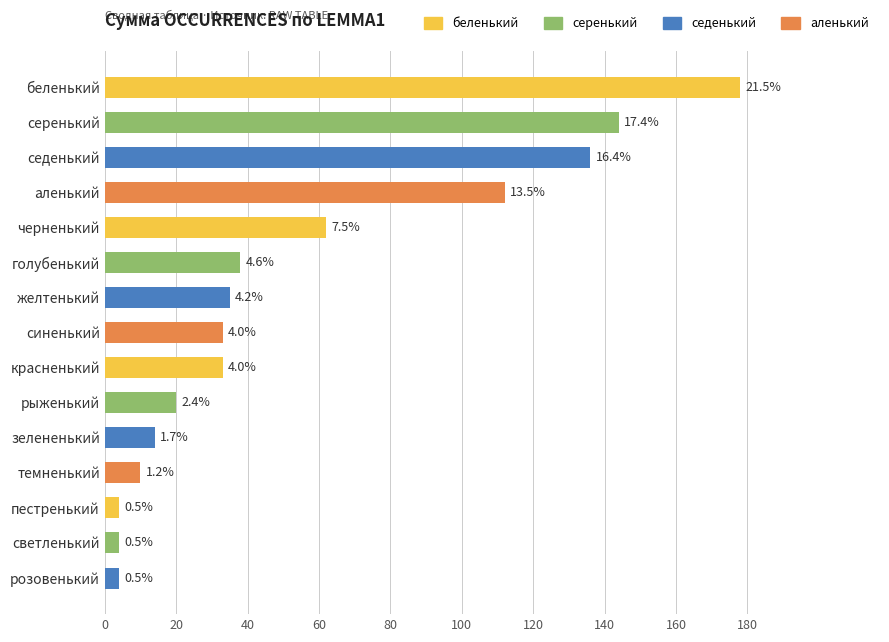

Does the chart contain any negative values?

No